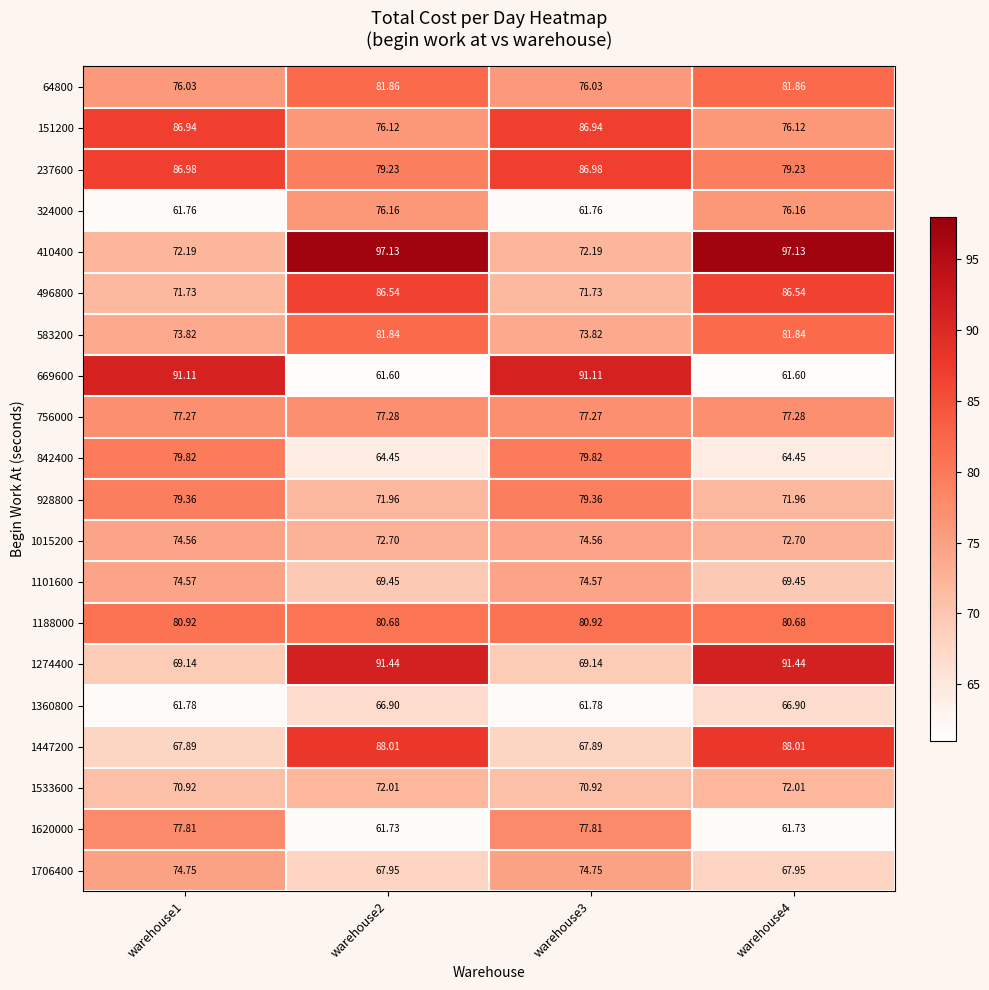

Is the value of 1015200 at warehouse1 greater than the value of 928800 at warehouse1?

No